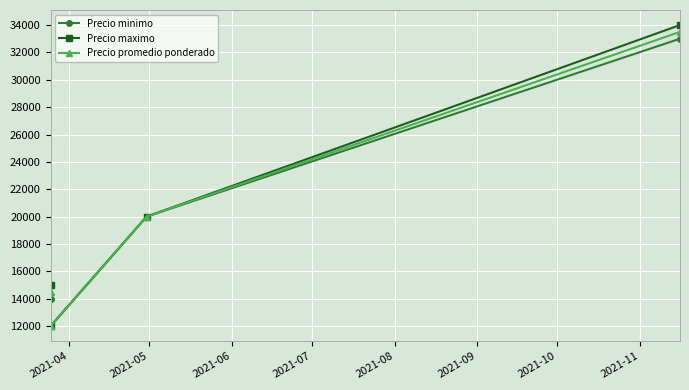

Which series has the widest spread of values?

Precio maximo